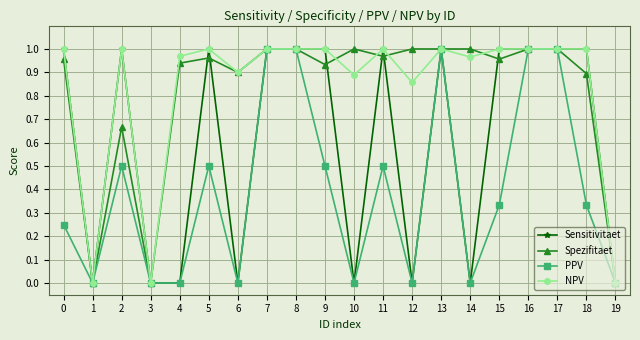

Which series has the largest total across all categories?

NPV